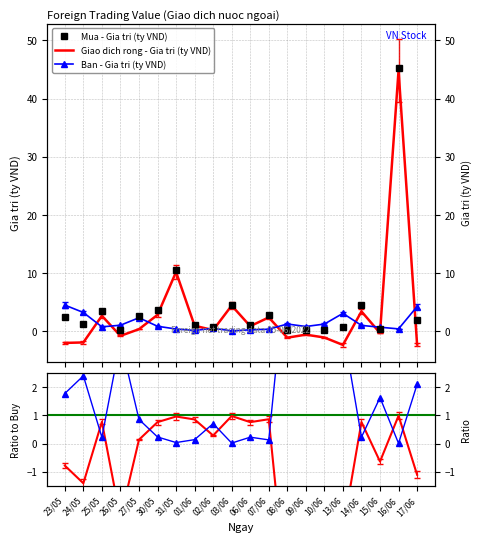

Count the number of categories in the chart.

20